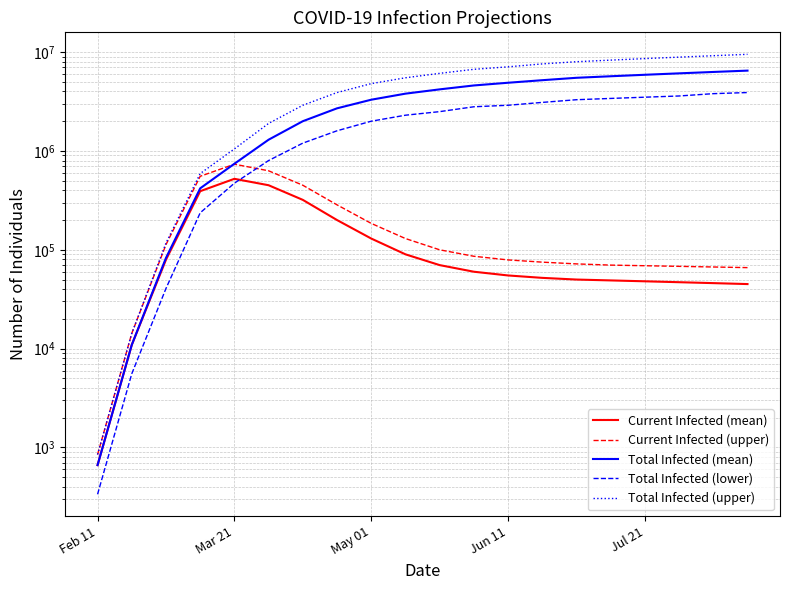

At which category is the sum across all series the highest?

19